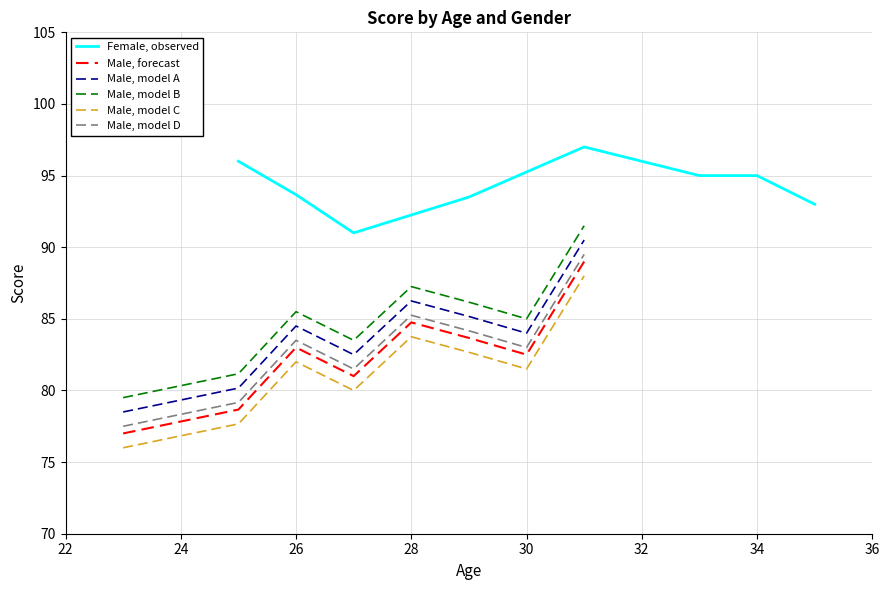

What is the spread (max minus min) of values at 26?

11